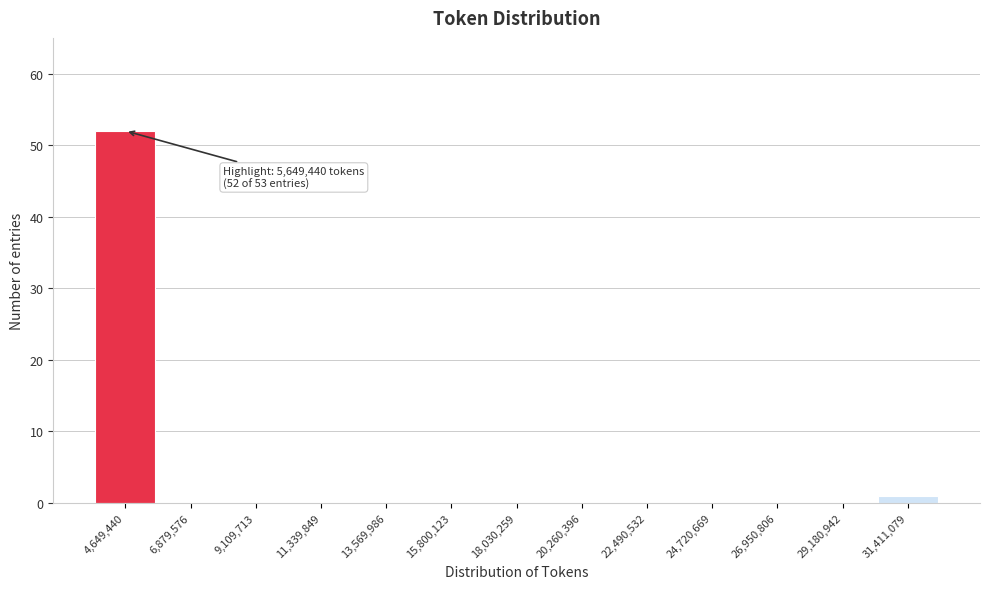

Reading left to right, extract all data points from this chart.

4,649,440=52	6,879,576=0	9,109,713=0	11,339,849=0	13,569,986=0	15,800,123=0	18,030,259=0	20,260,396=0	22,490,532=0	24,720,669=0	26,950,806=0	29,180,942=0	31,411,079=1